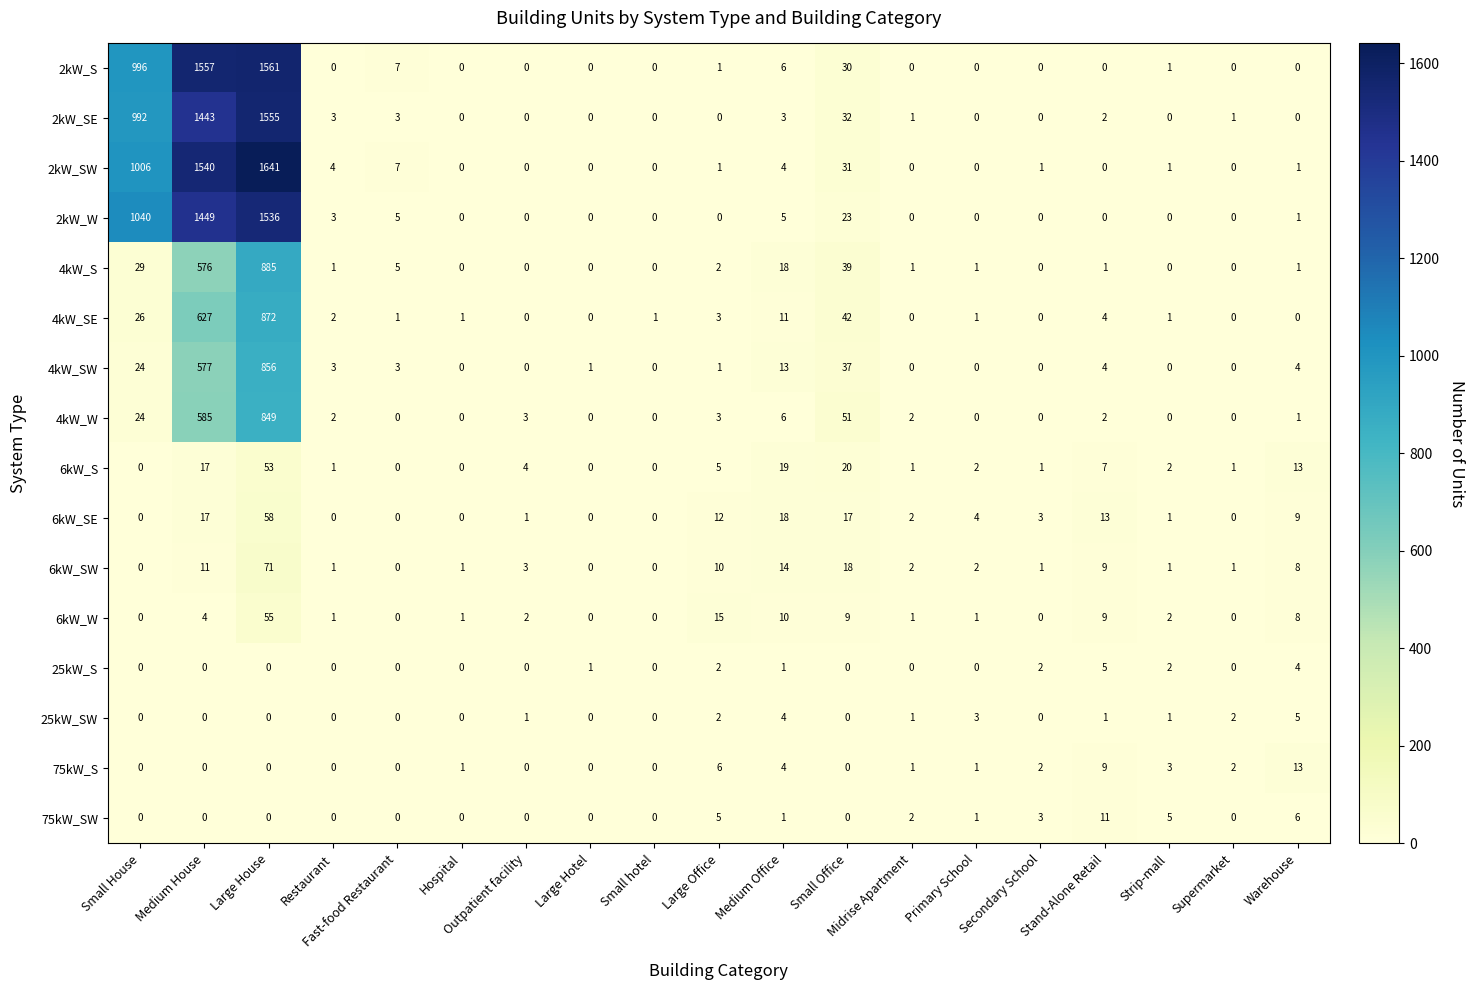

What is the approximate value of 75kW_S at Strip-mall, to the nearest 5?

5